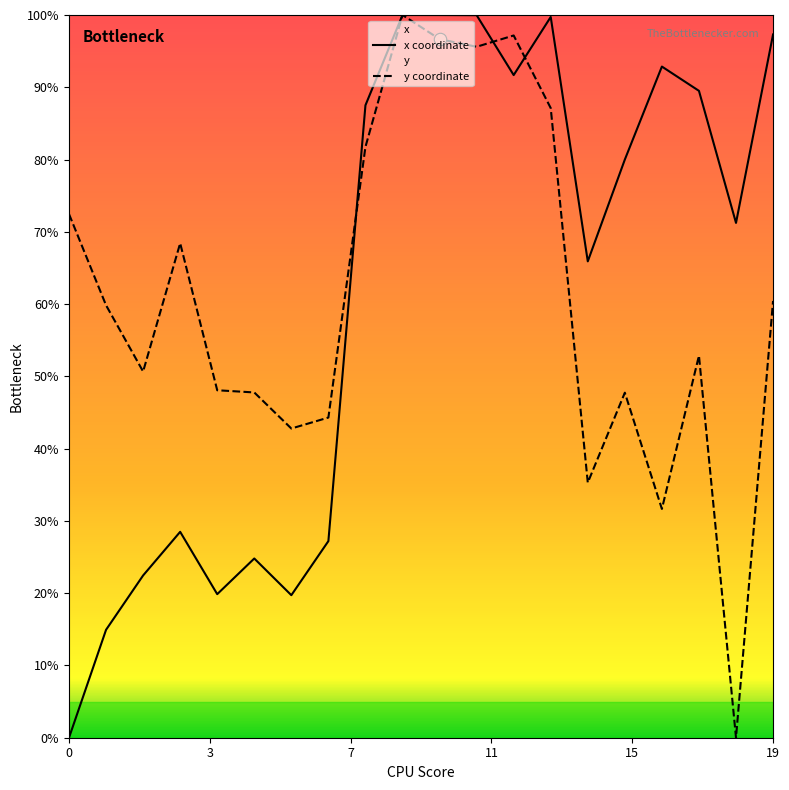

Which series has the largest total across all categories?

x